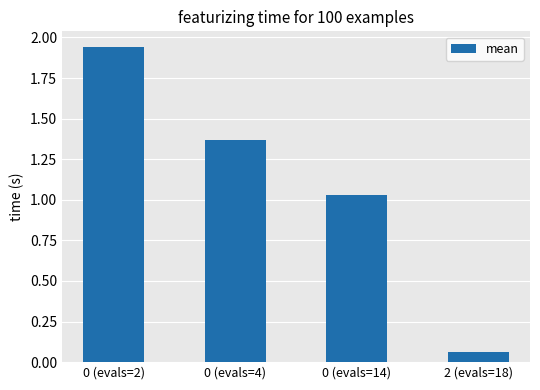

Where does the data first go above 1?

0 (evals=2)